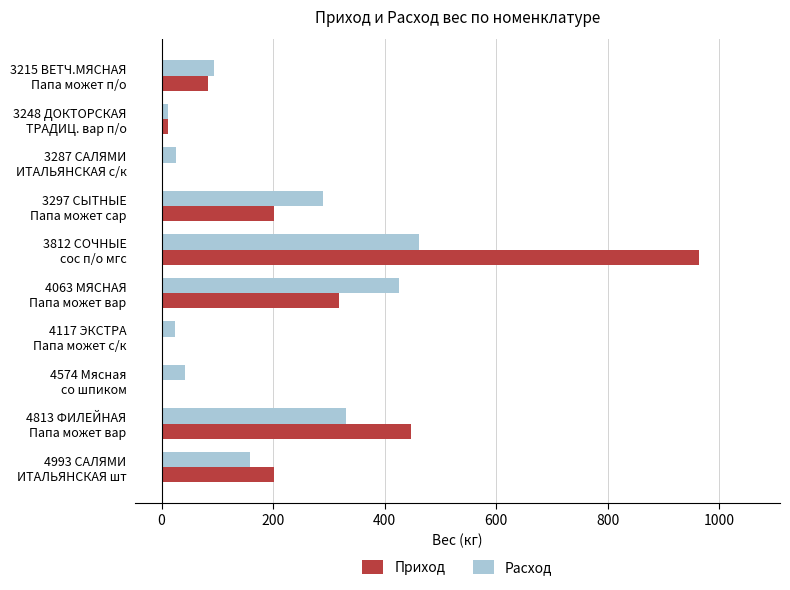

What is the sum of all Расход values?

1862.6